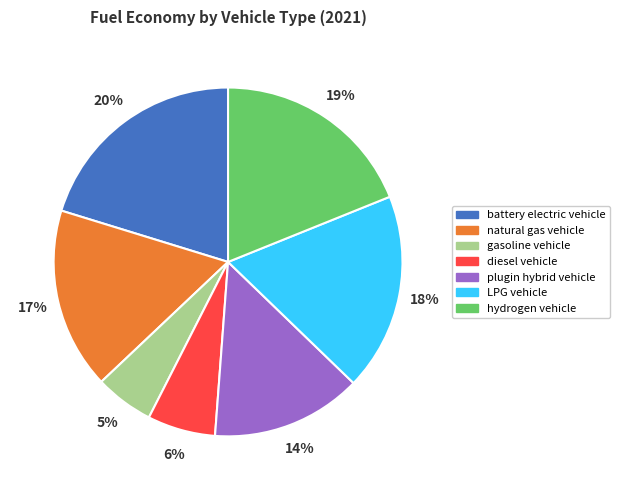

Count the number of slices in the pie.

7